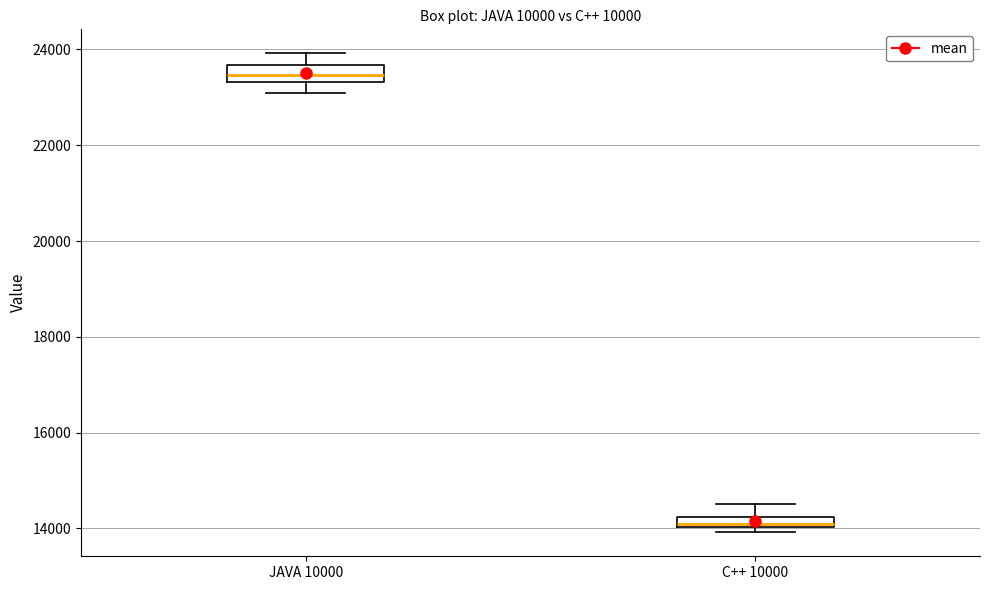

Where does the upper whisker of the box for C++ 10000 end on the y-axis? The values are not printed on the chart, so give them approximately, as read against the axis.

14600